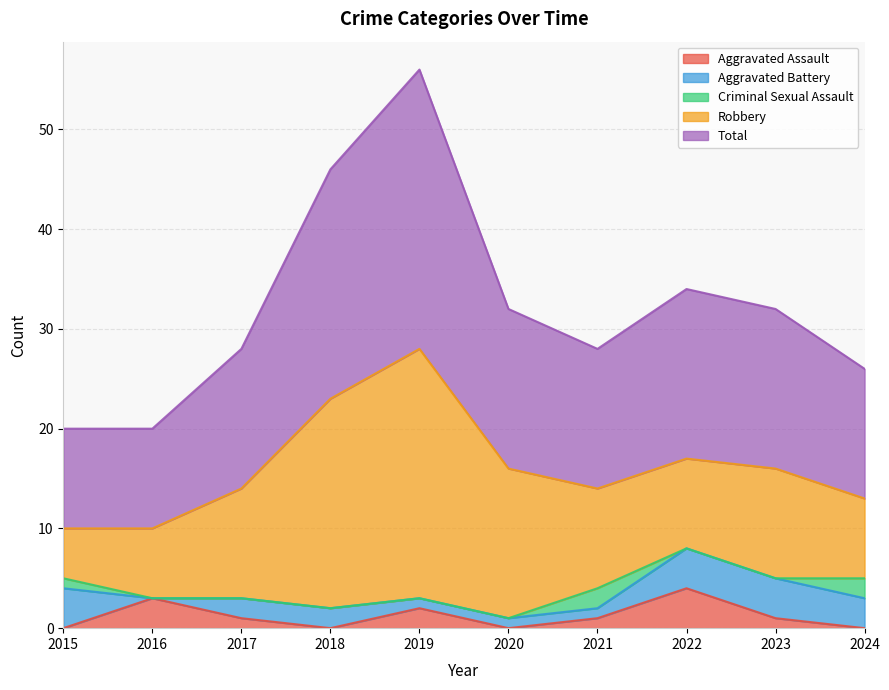

Rank the categories by Criminal Sexual Assault value from highest to lowest.

2021, 2024, 2015, 2016, 2017, 2018, 2019, 2020, 2022, 2023